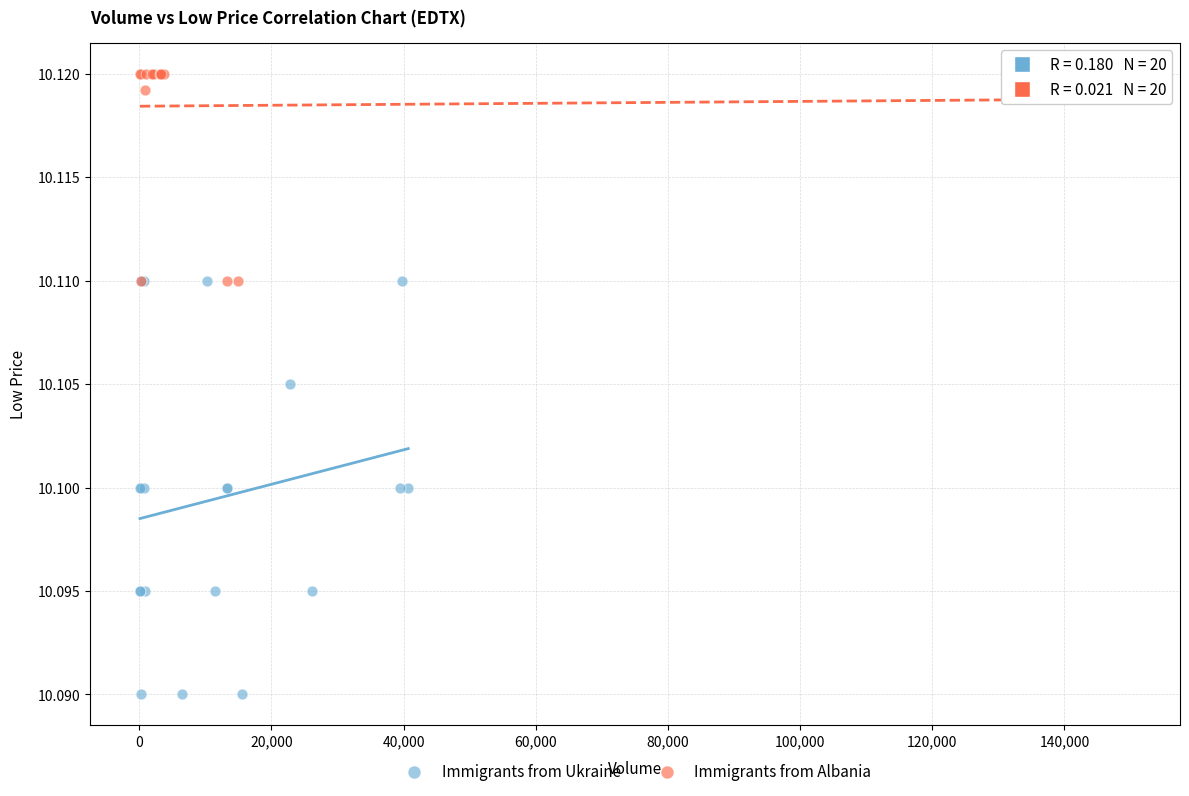

Which series has the largest Y range (max minus min)?

Immigrants from Ukraine